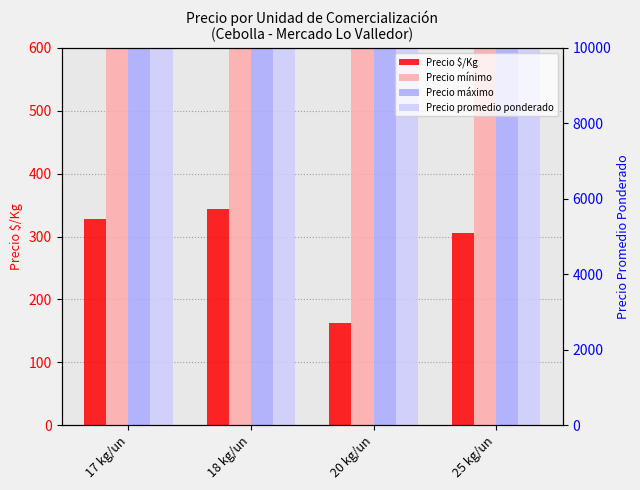

What is the sum of all Precio mínimo values?

22457